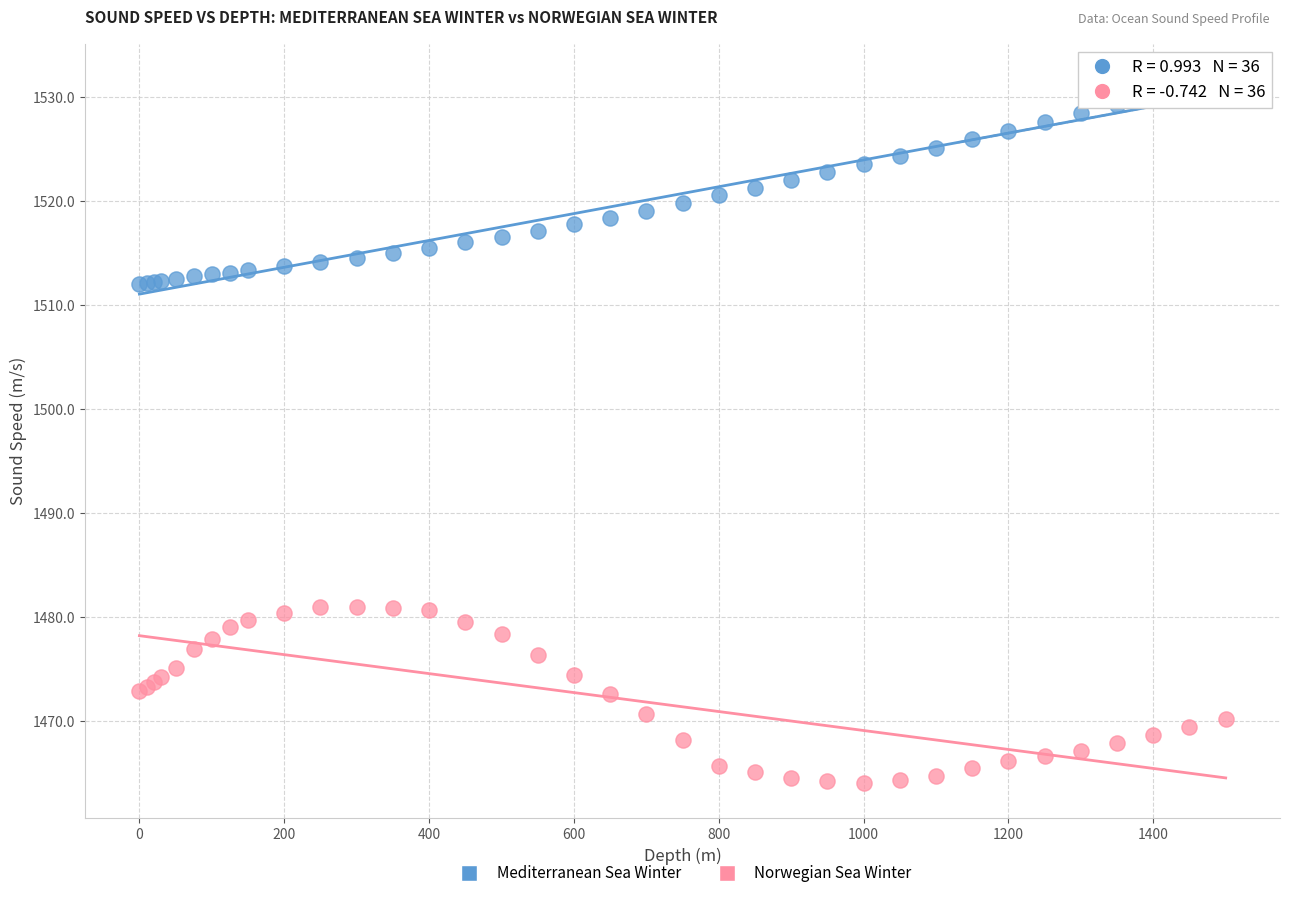

Which series reaches the maximum Y coordinate?

Mediterranean Sea Winter